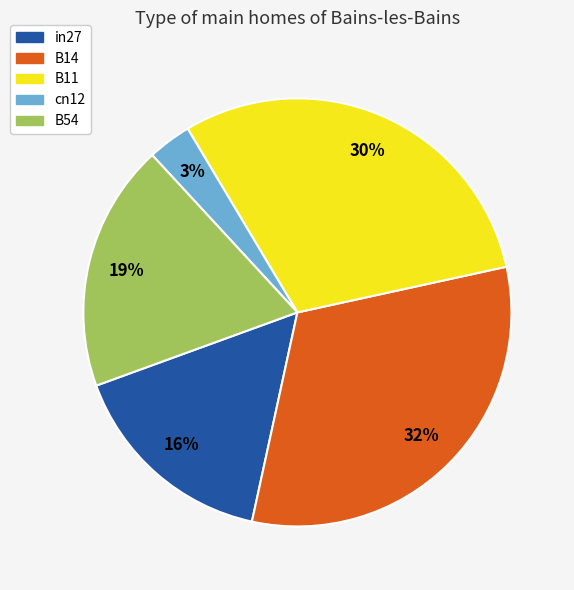

Does B14 represent more than half of the total?

No